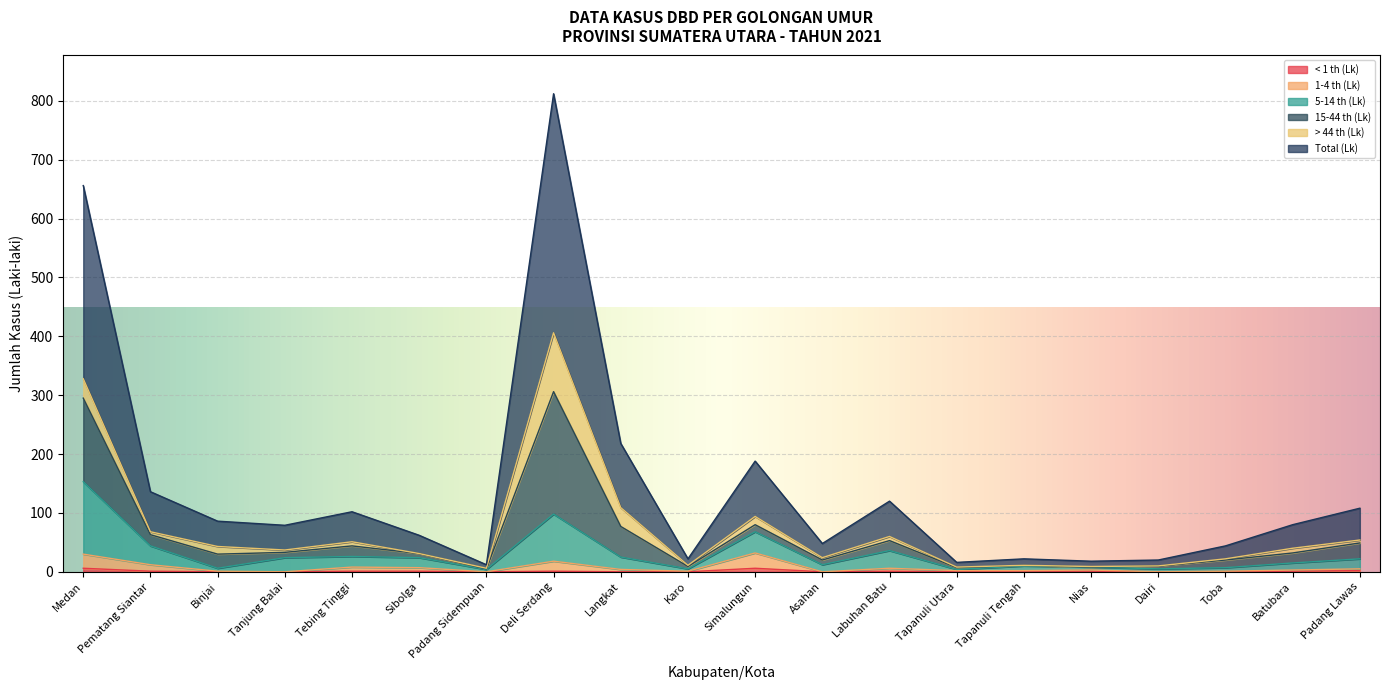

Which series has the largest total across all categories?

Total (Lk)